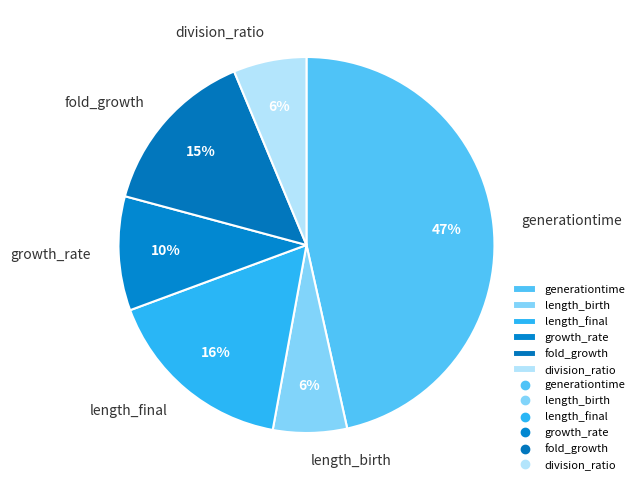

To the nearest percent, what is the combined percentage of length_final and growth_rate?

26%